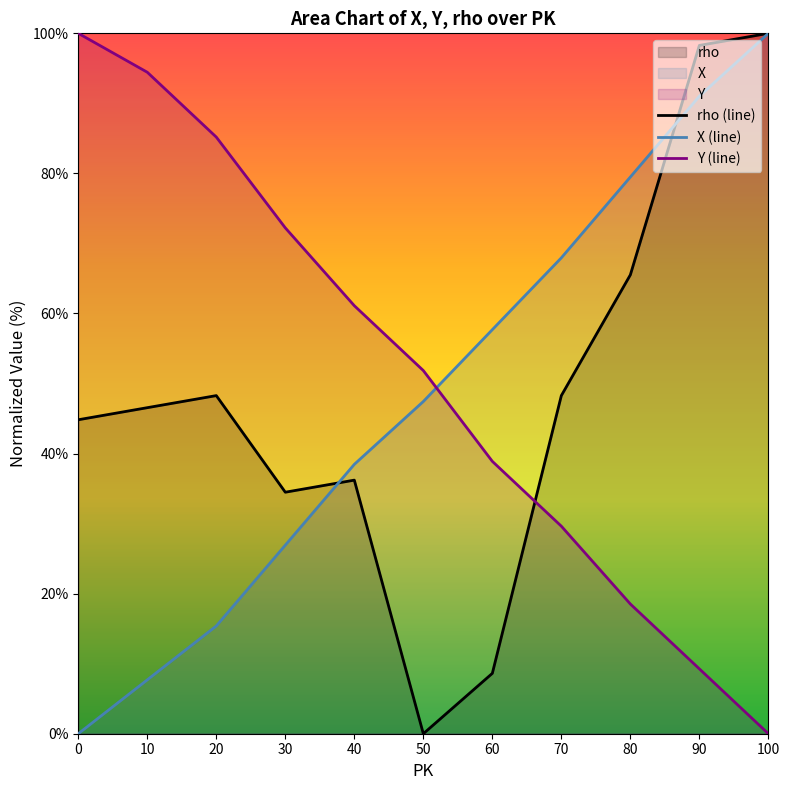

Is the value of rho (line) at 80 greater than the value of X (line) at 50?

Yes